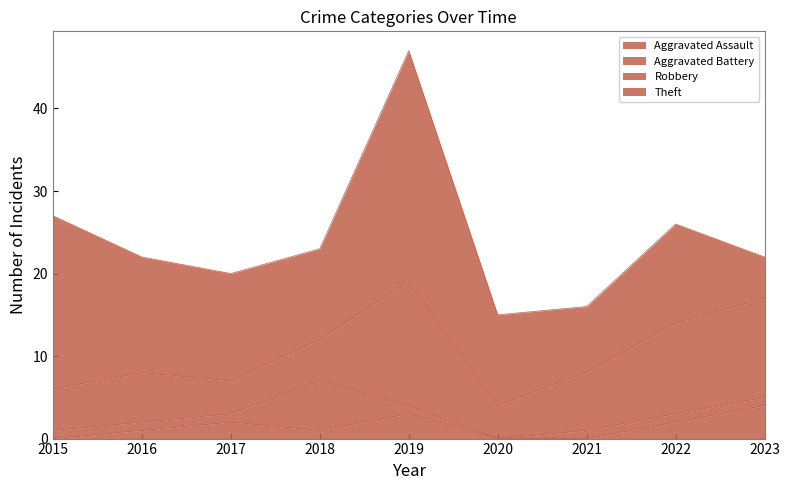

The Aggravated Battery series shows 1 at 2017. True or false?

True